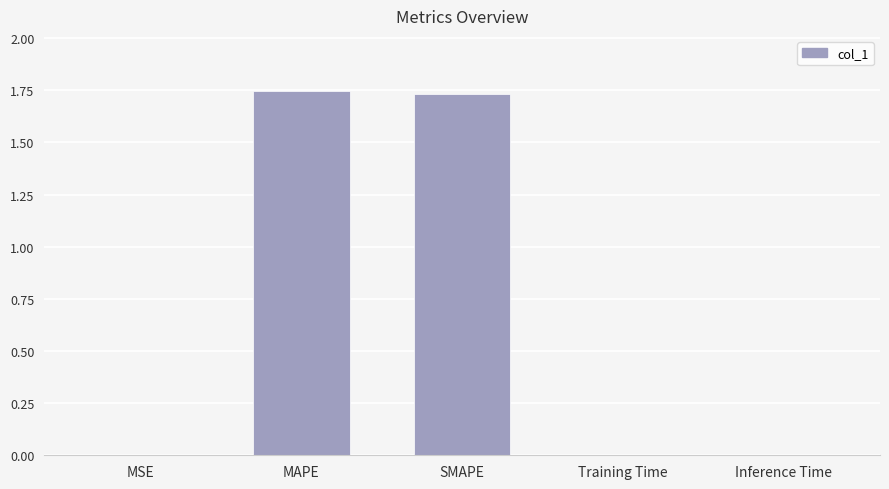

What is the sum of all values?

3.5